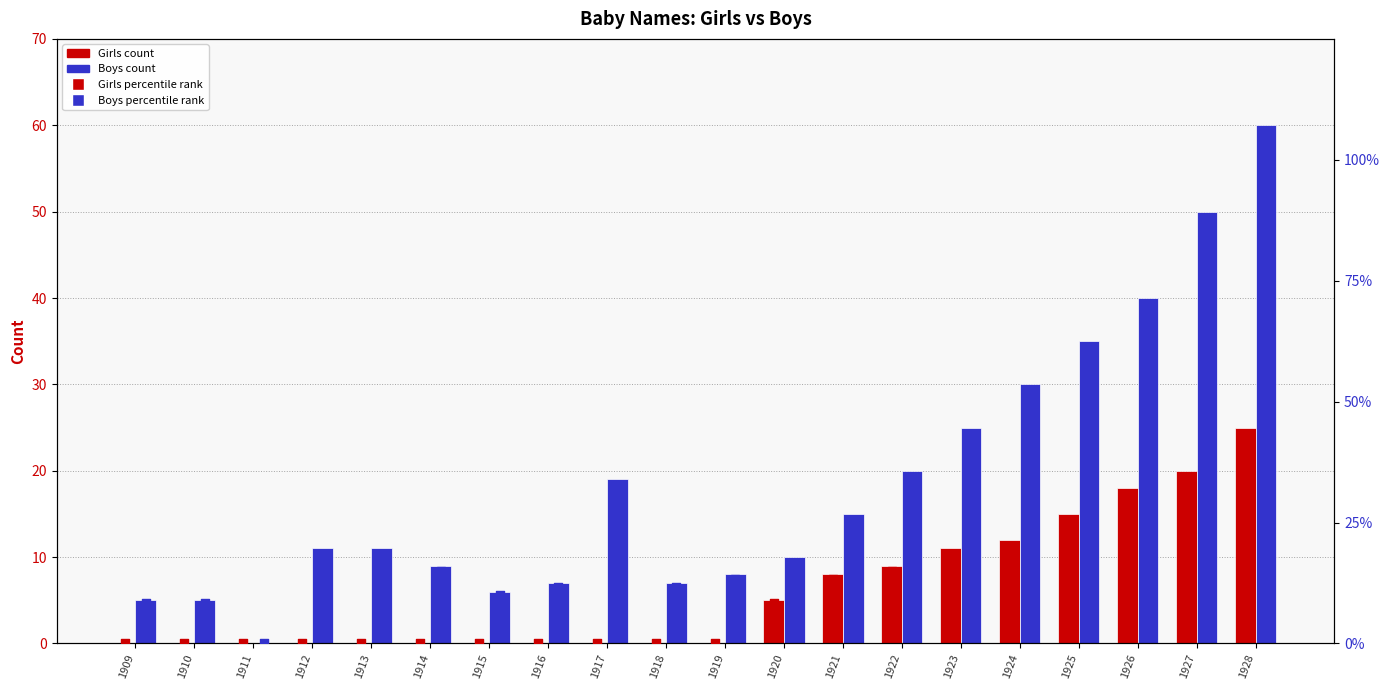

At which category is the sum across all series the highest?

1928